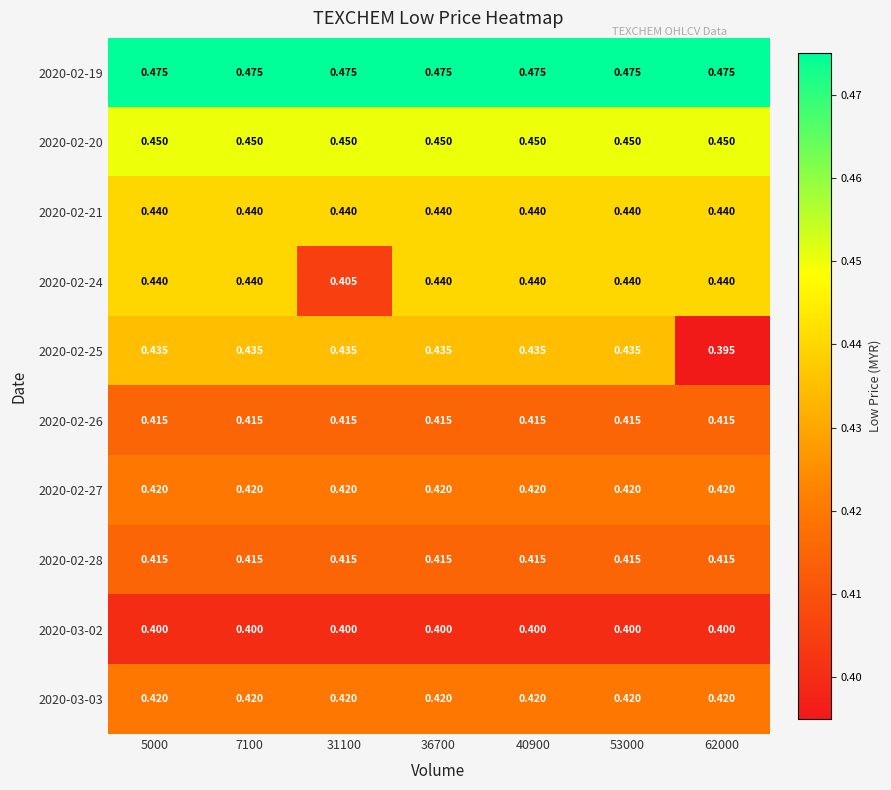

At how many categories does at least one series exceed 0?

7